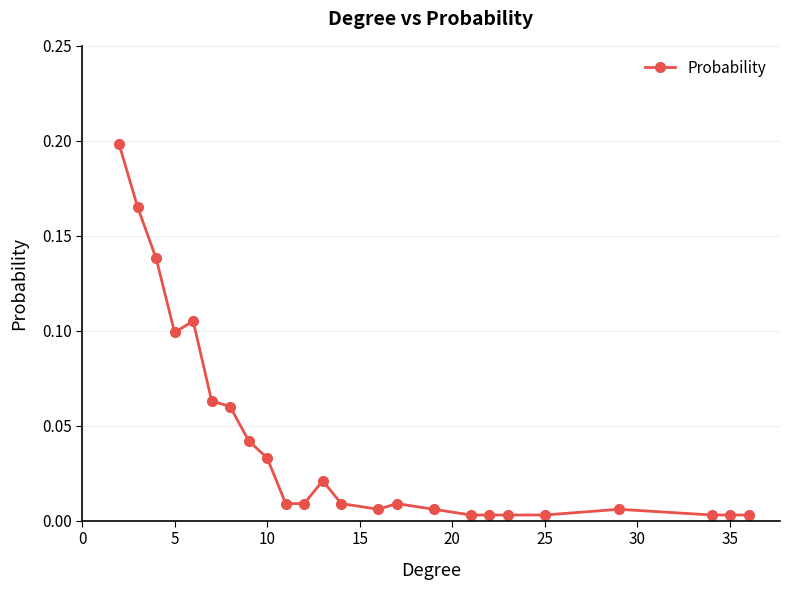

True or false: the data has more than 2 interior local peaks.

True